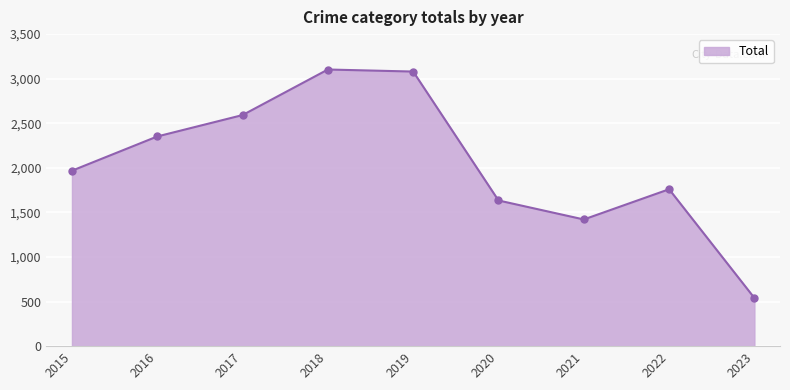

The value at 2019 is 3080. True or false?

True